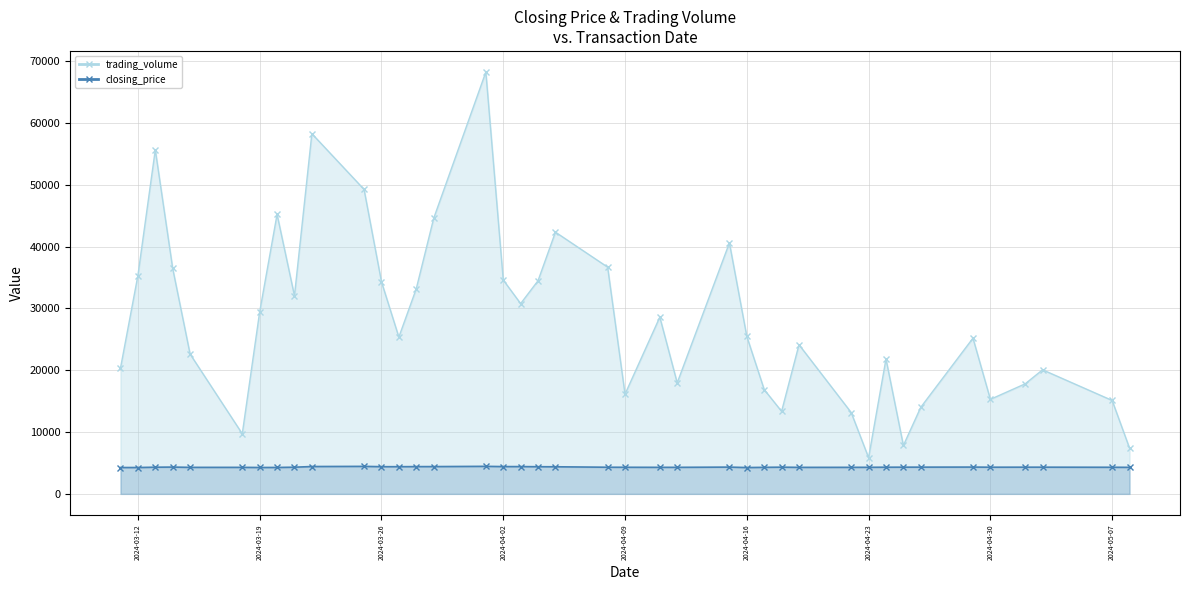

At which category is the sum across all series the highest?

2024-04-01